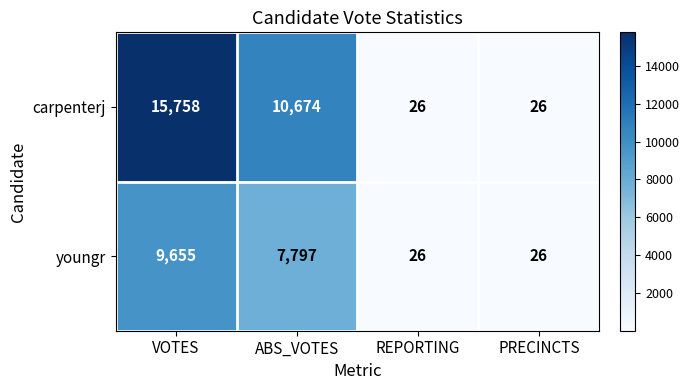

Rank the series by their average value, from lowest to highest.

youngr, carpenterj